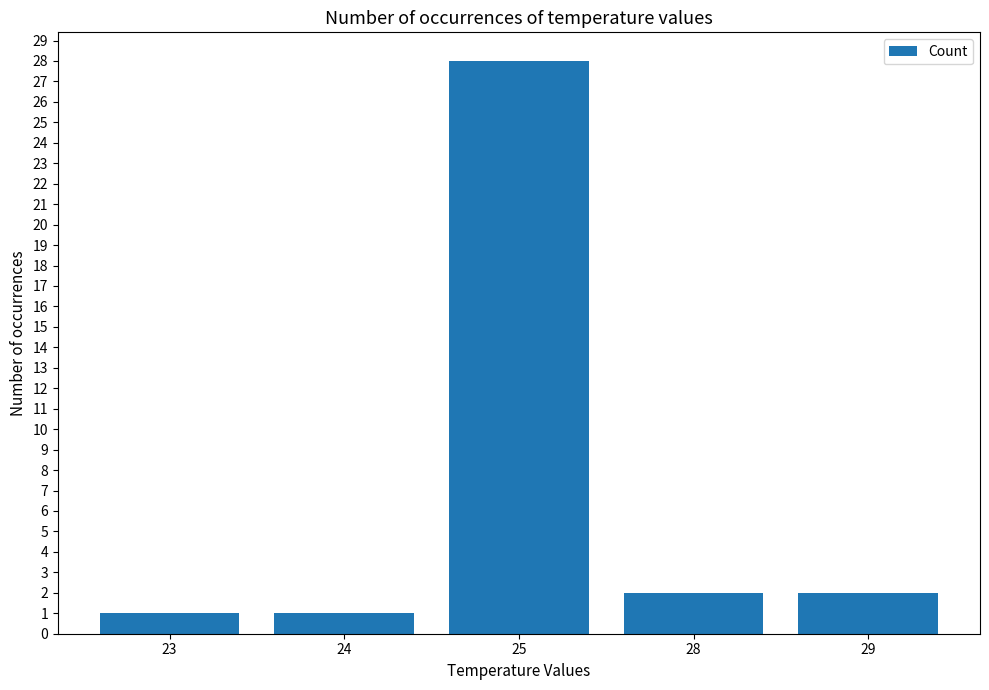

How many bars are there in total?

5